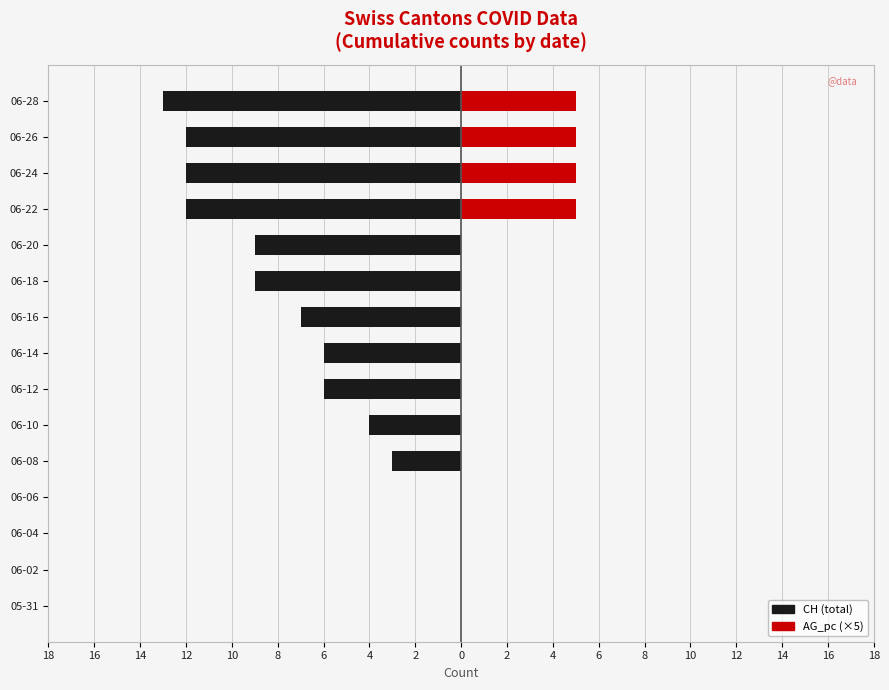

Reading left to right, extract all data points from this chart.

CH: 0	0	0	0	-3	-4	-6	-6	-7	-9	-9	-12	-12	-12	-13
AG_pc: 0	0	0	0	0	0	0	0	0	0	0	5	5	5	5